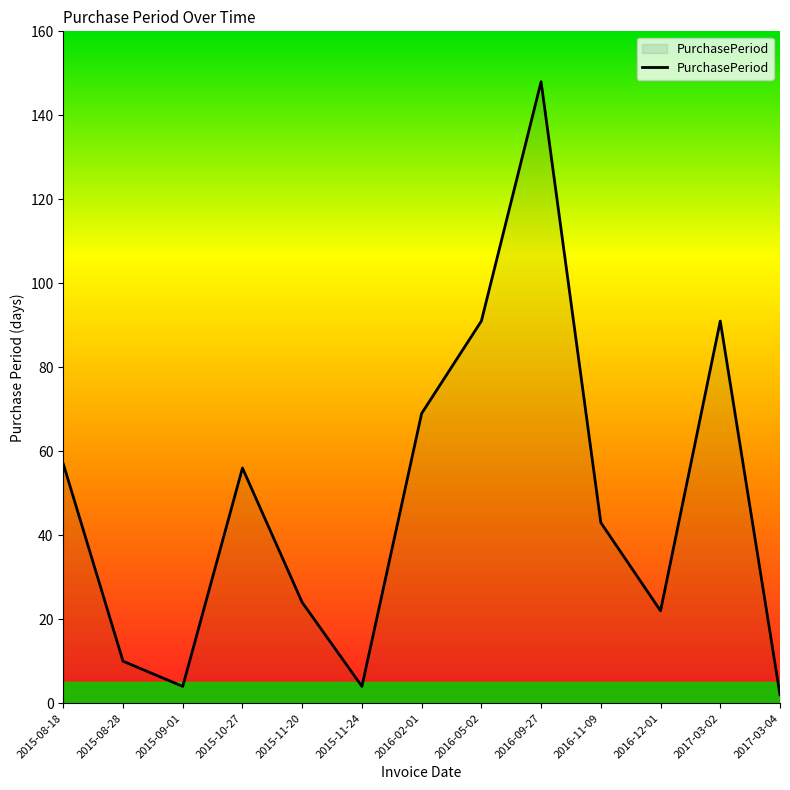

Which has a higher value, 2015-09-01 or 2015-08-28?

2015-08-28